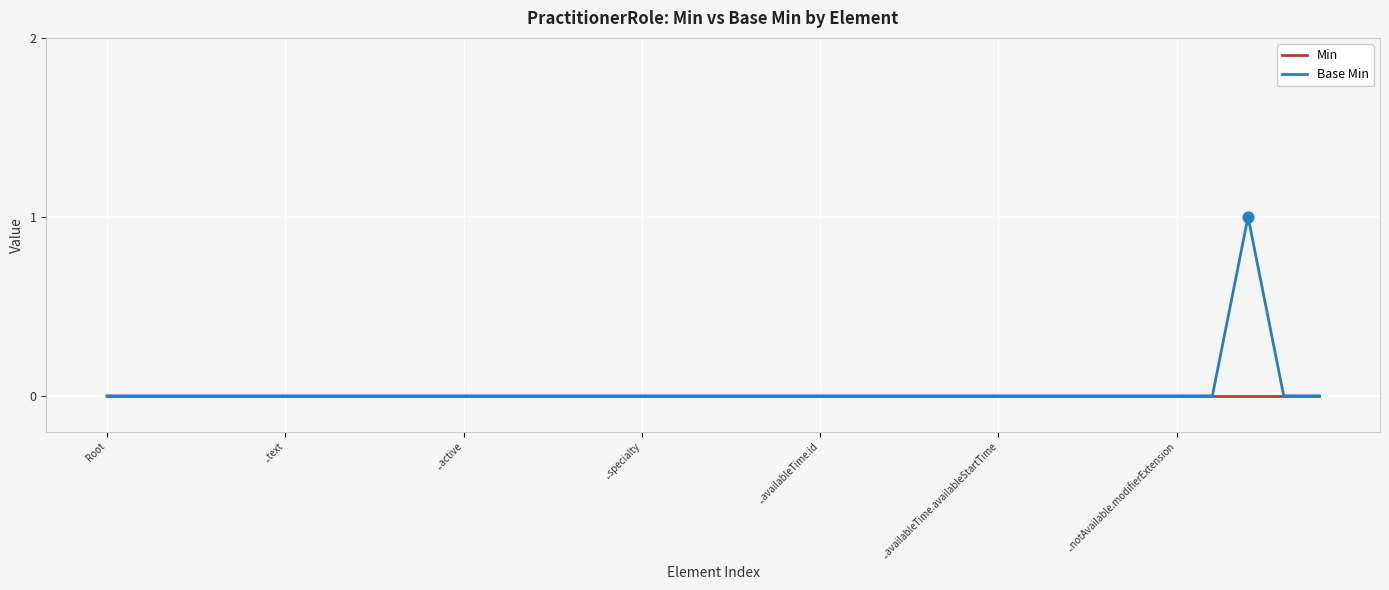

Which series has the widest spread of values?

Base Min